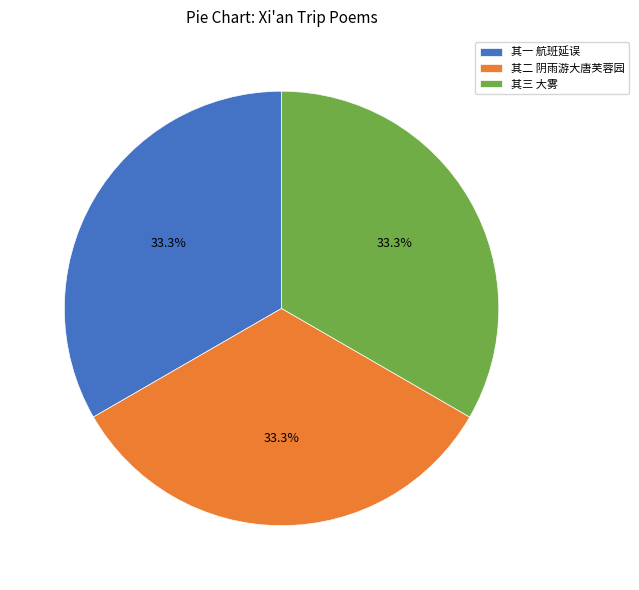

Does 其二 阴雨游大唐芙蓉园 represent more than half of the total?

No